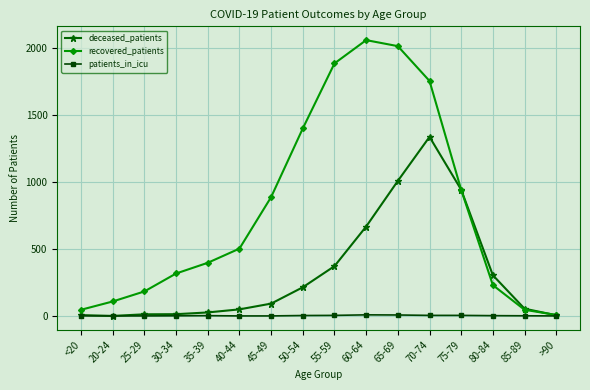

Is it true that deceased_patients equals 6 at <20?

True